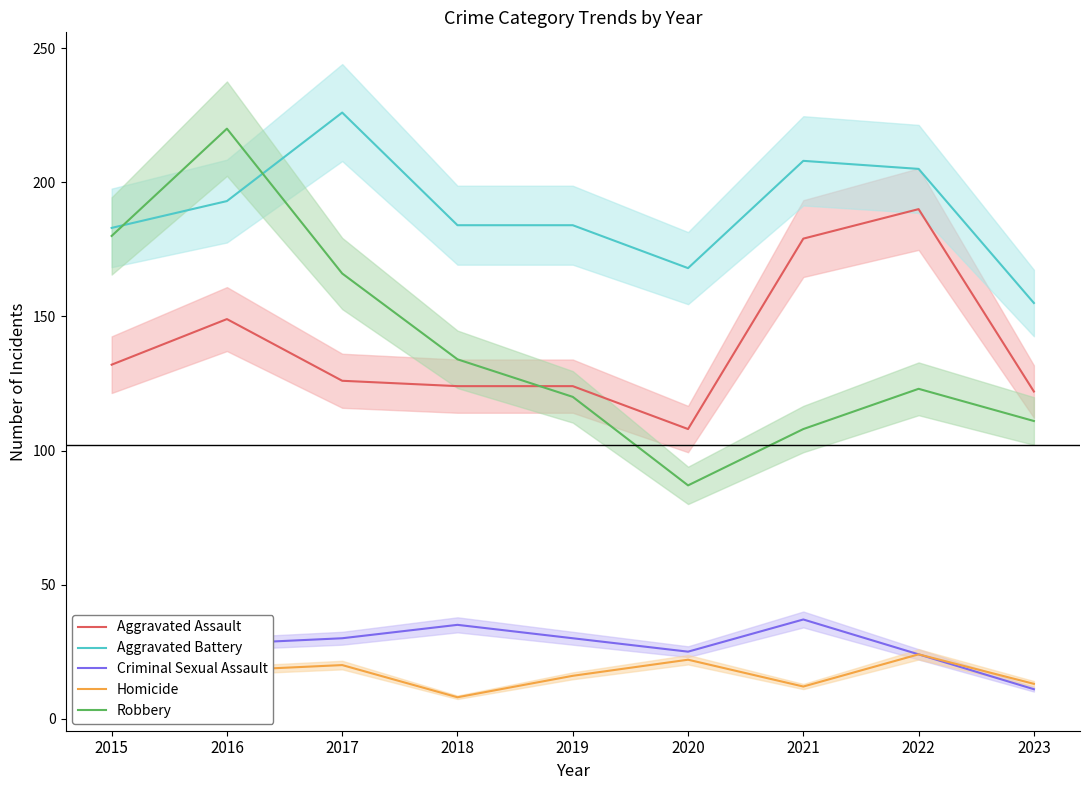

What is the minimum value shown in the chart?

8